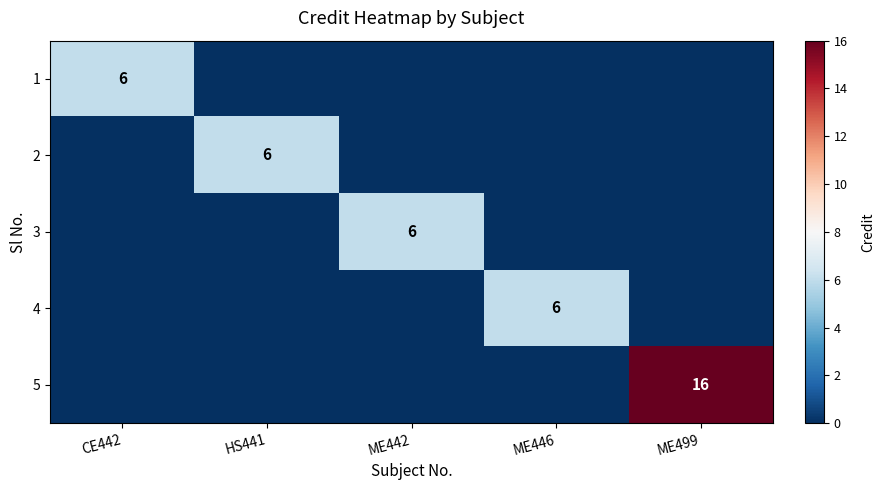

True or false: 3 has a value of 6 at ME442.

True